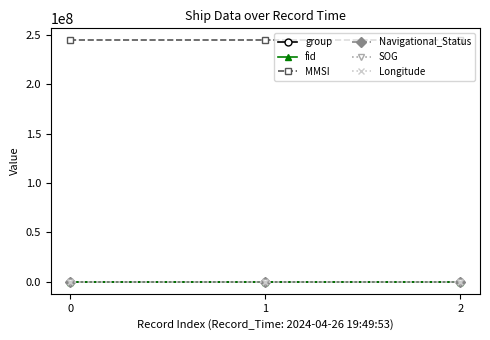

How many lines are shown in the chart?

6